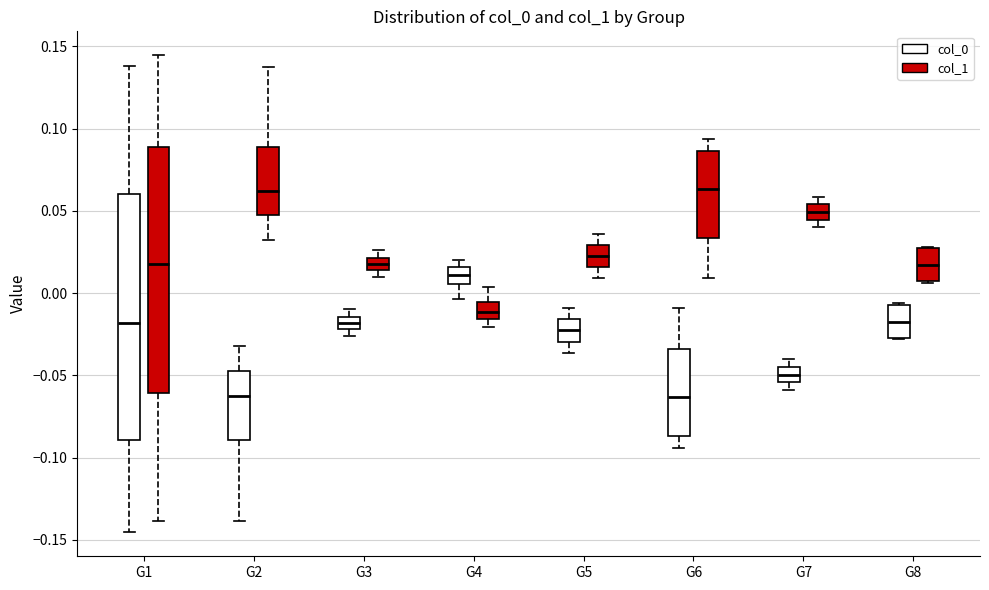

Reading left to right, transcribe this box plot: for each box, give where its median line is, the range the box spans, and where its two whiskers end, as read against the y-axis. The values are not printed on the chart, so give them approximately, as read against the axis.

G1 (col_0): median -0.020, box -0.090 to 0.060, whiskers -0.145 to 0.140
G1 (col_1): median 0.020, box -0.060 to 0.090, whiskers -0.140 to 0.145
G2 (col_0): median -0.060, box -0.090 to -0.045, whiskers -0.140 to -0.030
G2 (col_1): median 0.060, box 0.045 to 0.090, whiskers 0.030 to 0.135
G3 (col_0): median -0.020 (inside the box), box -0.020 to -0.015, whiskers -0.025 to -0.010
G3 (col_1): median 0.020 (inside the box), box 0.015 to 0.020, whiskers 0.010 to 0.025
G4 (col_0): median 0.010, box 0.005 to 0.015, whiskers -0.005 to 0.020
G4 (col_1): median -0.010, box -0.015 to -0.005, whiskers -0.020 to 0.005
G5 (col_0): median -0.025, box -0.030 to -0.015, whiskers -0.035 to -0.010
G5 (col_1): median 0.025, box 0.015 to 0.030, whiskers 0.010 to 0.035
G6 (col_0): median -0.065, box -0.085 to -0.035, whiskers -0.095 to -0.010
G6 (col_1): median 0.065, box 0.035 to 0.085, whiskers 0.010 to 0.095
G7 (col_0): median -0.050, box -0.055 to -0.045, whiskers -0.060 to -0.040
G7 (col_1): median 0.050, box 0.045 to 0.055, whiskers 0.040 to 0.060
G8 (col_0): median -0.015, box -0.025 to -0.005, whiskers -0.030 to -0.005
G8 (col_1): median 0.015, box 0.005 to 0.025, whiskers 0.005 to 0.030